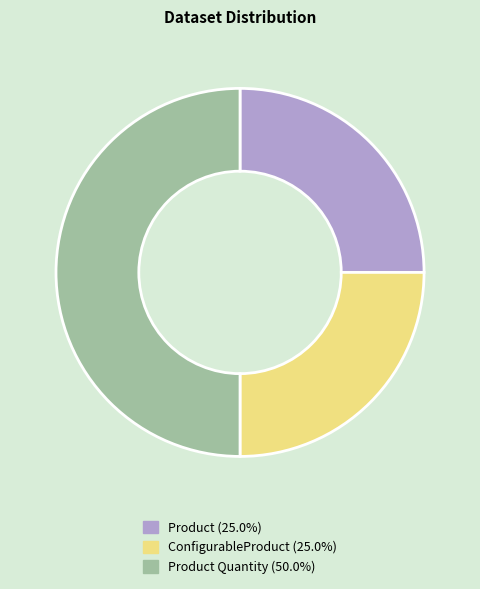

Count the number of slices in the pie.

3